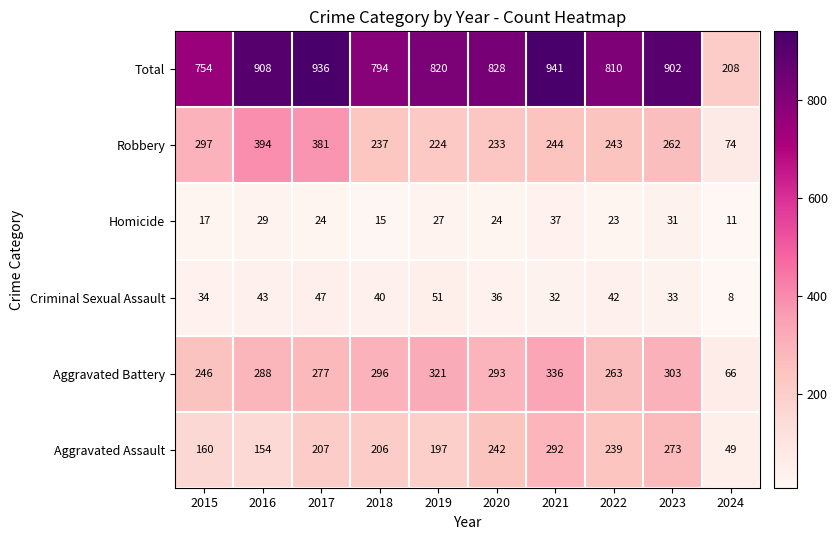

What is the difference between the second highest and minimum values in the Homicide series?

20